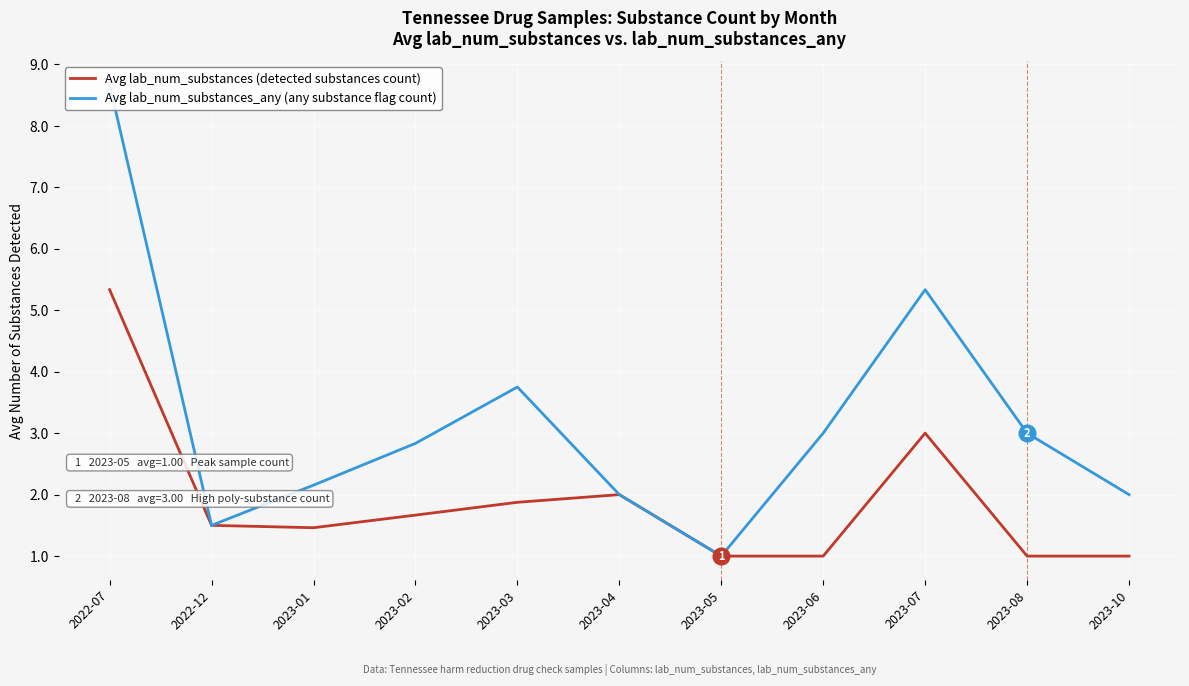

What is the sum of the Avg lab_num_substances (detected substances count) values at 2023-06 and 2023-04?

3.0